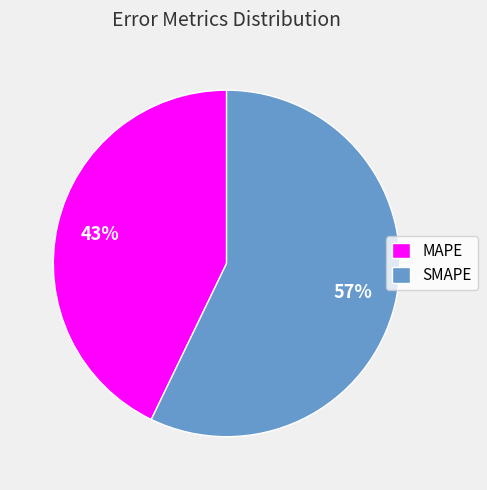

To the nearest percent, what is the average slice percentage?

50%